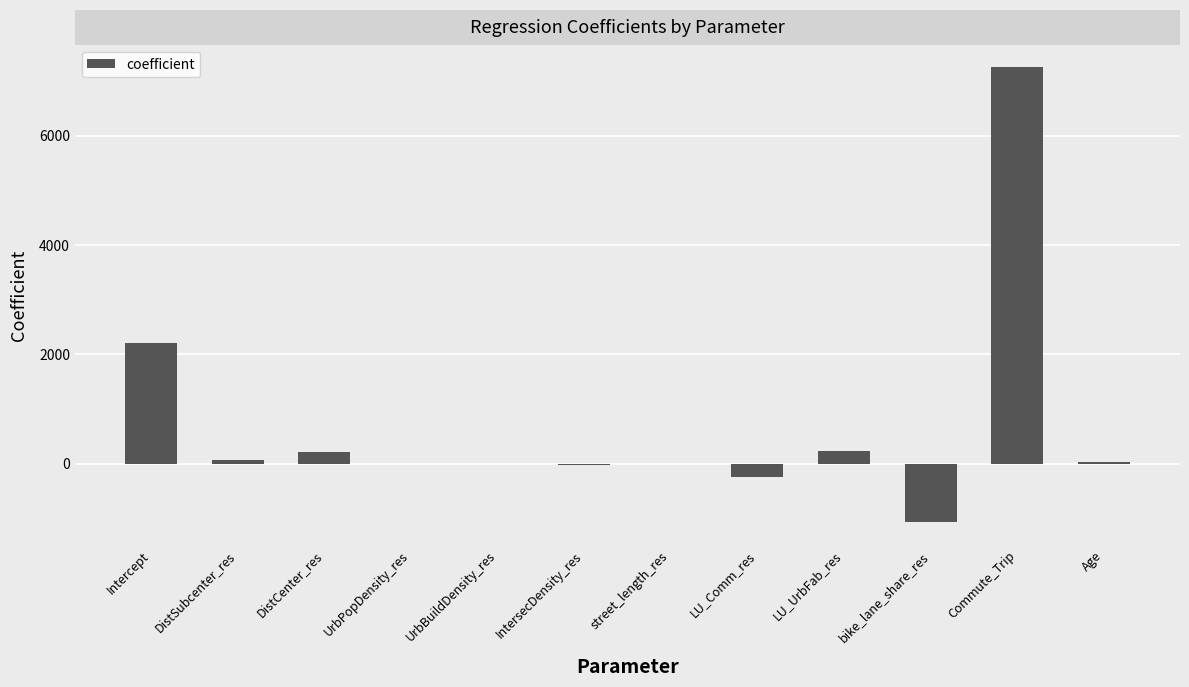

What is the maximum value shown in the chart?

7249.1